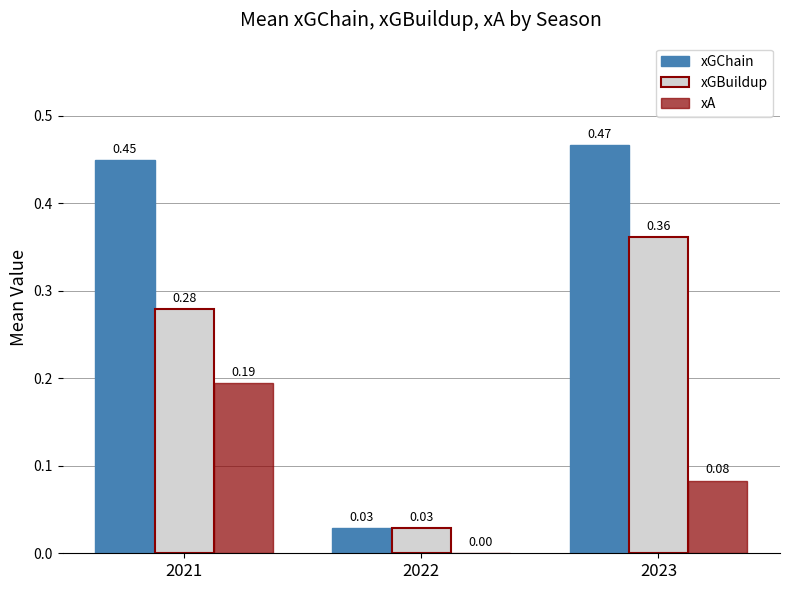

What is the sum of all xGChain values?

0.9